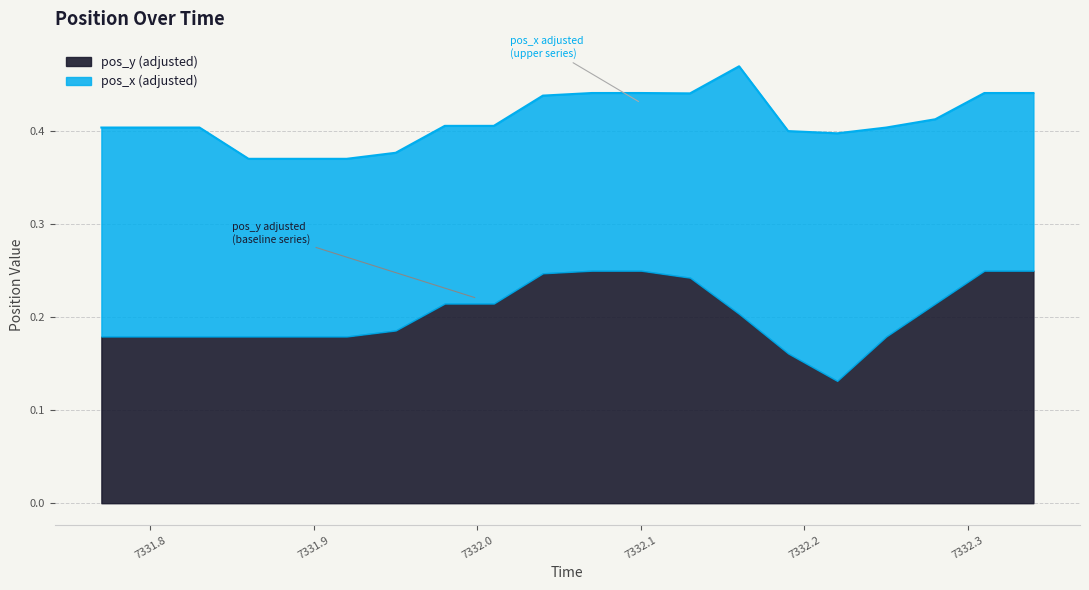

What is the difference between the maximum and second lowest values?

0.1